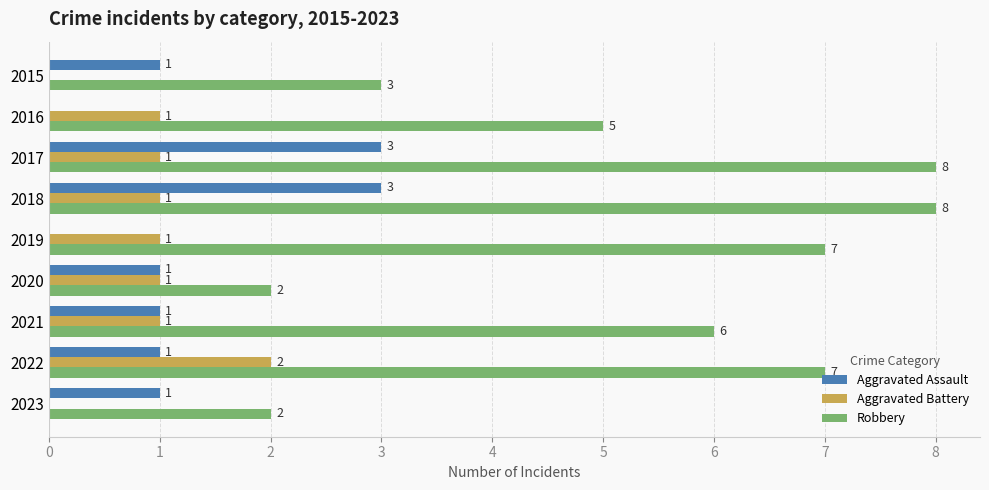

What is the total value across all series at 2015?

4